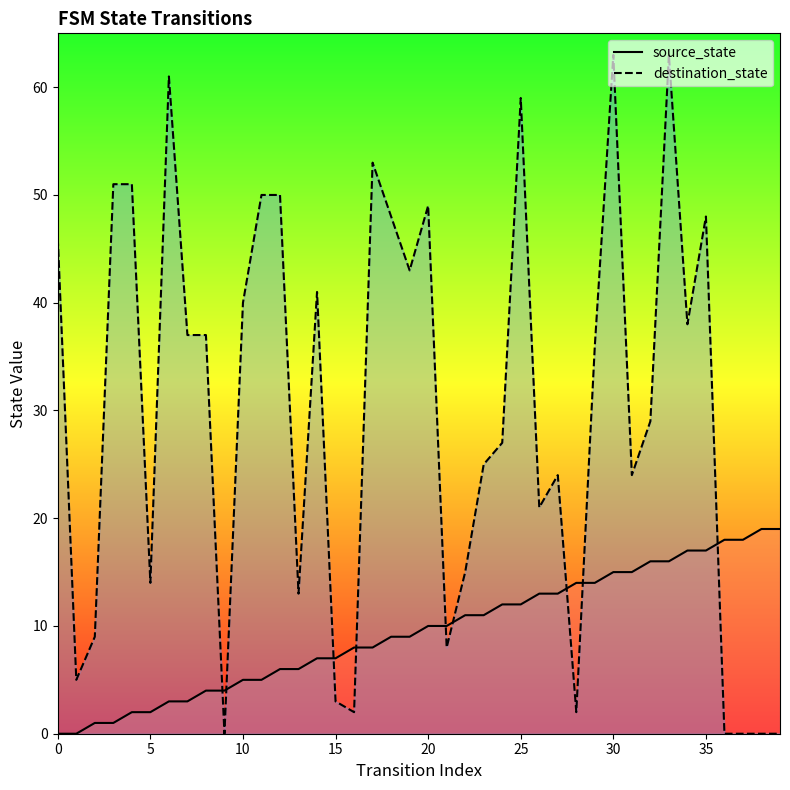

What are all the series names shown in the legend?

source_state, destination_state